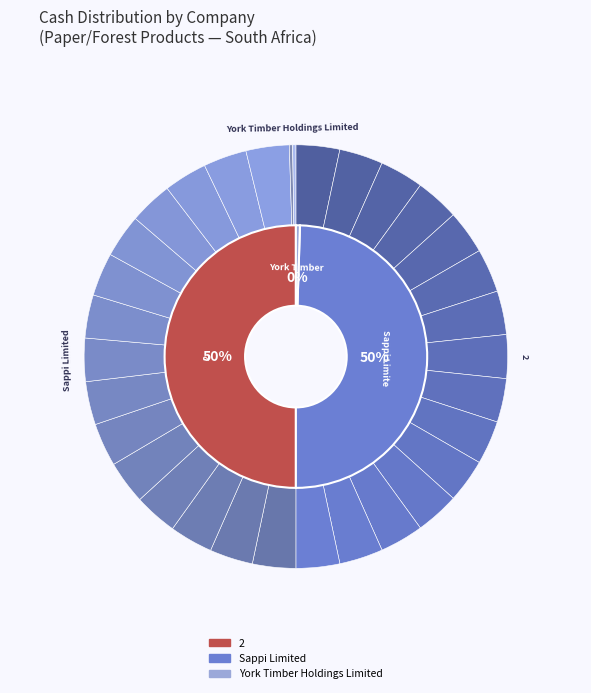

Is there a majority slice in this chart?

No